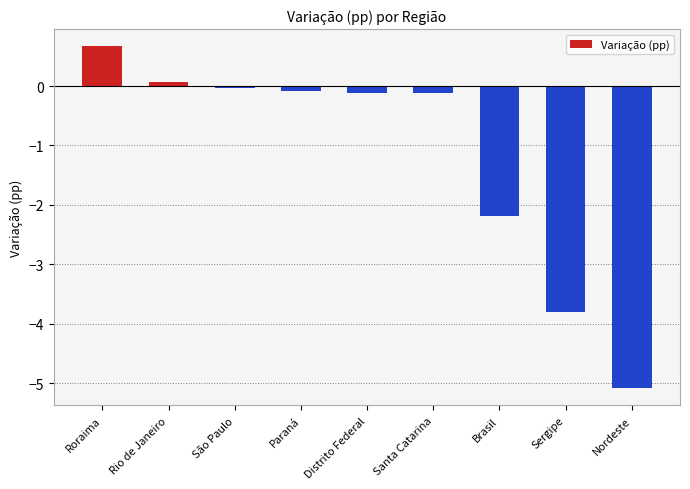

What is the difference between the second highest and second lowest values?

3.9